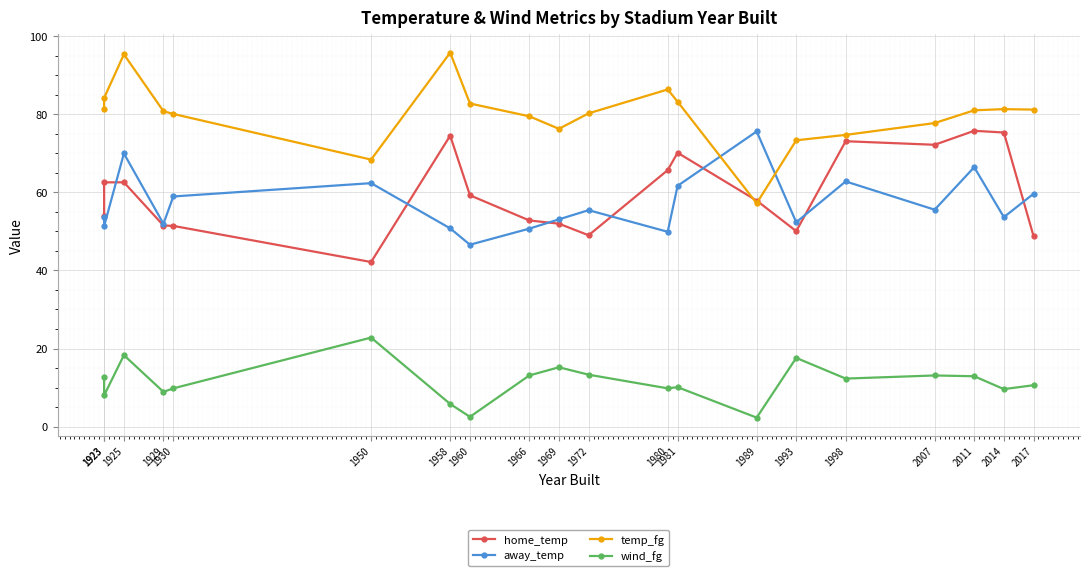

True or false: wind_fg and home_temp intersect in this chart.

False